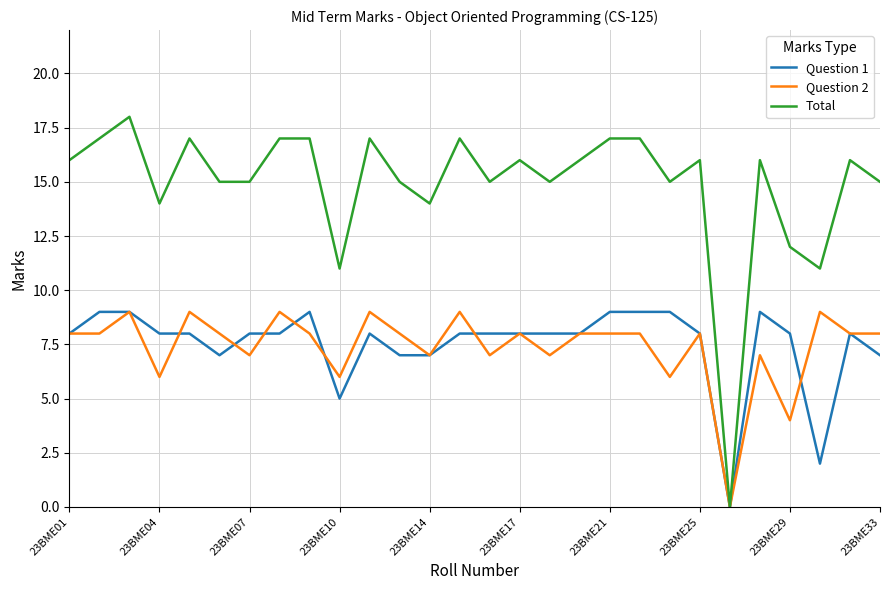

How many lines are shown in the chart?

3